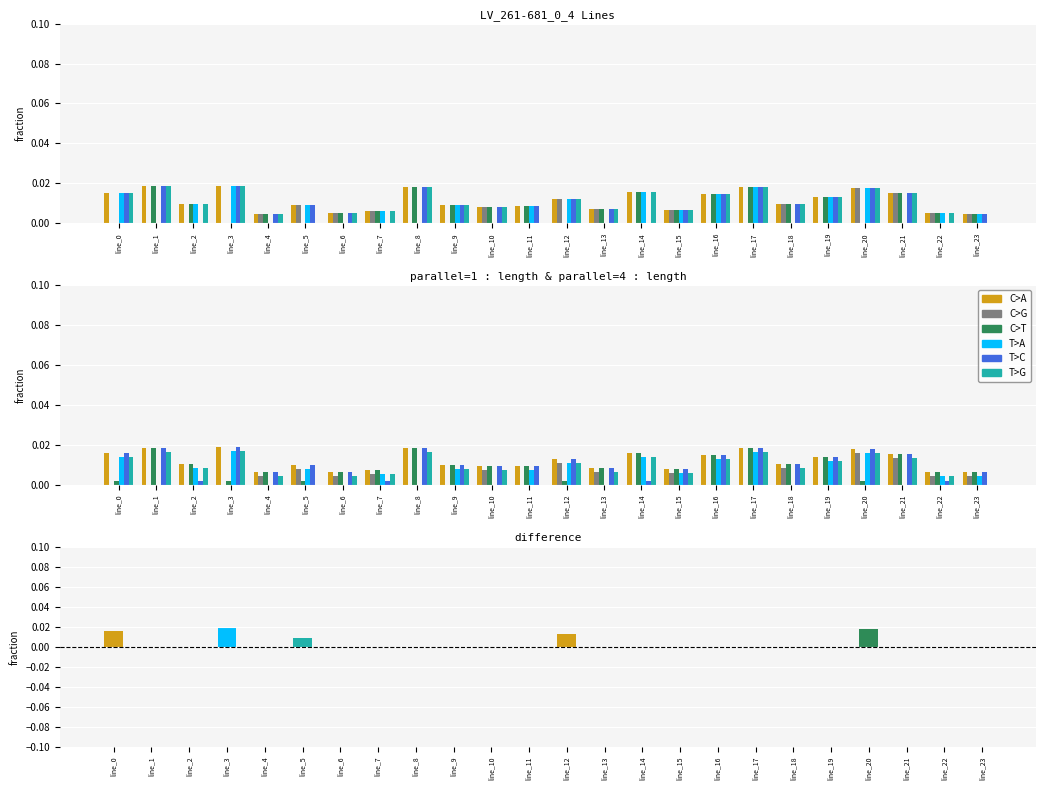

Which series has the largest total across all categories?

C>A